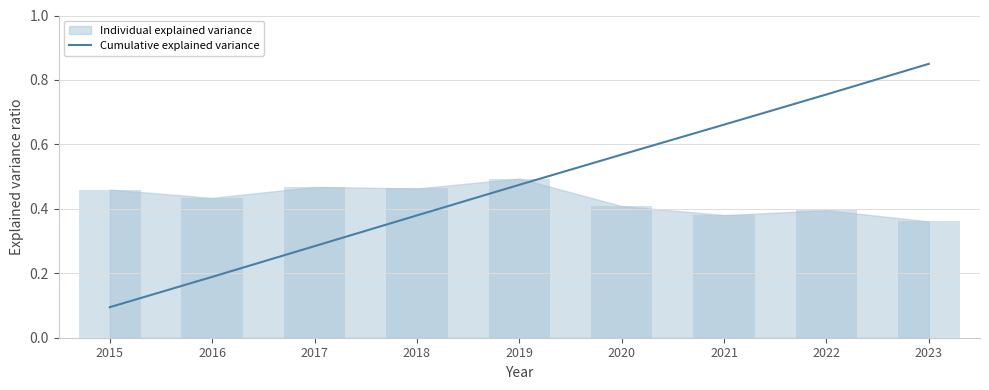

What is the maximum value shown in the chart?

0.8